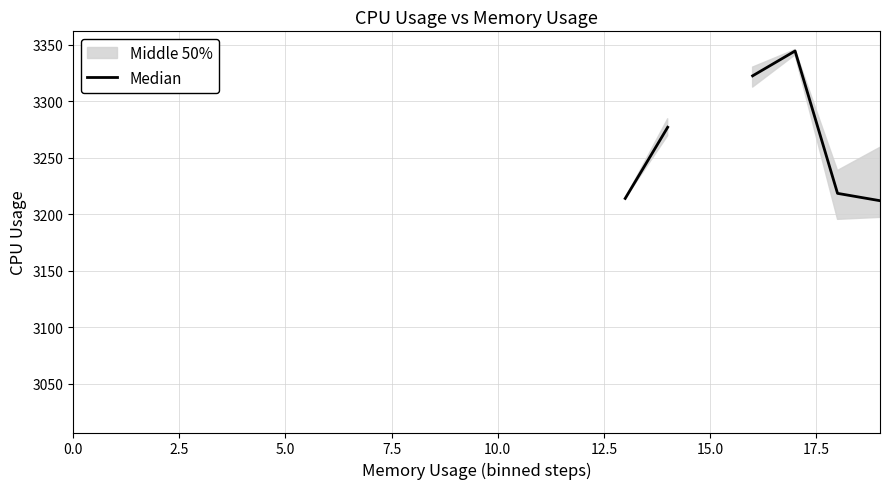

Between 19 and 10, which is larger?

10